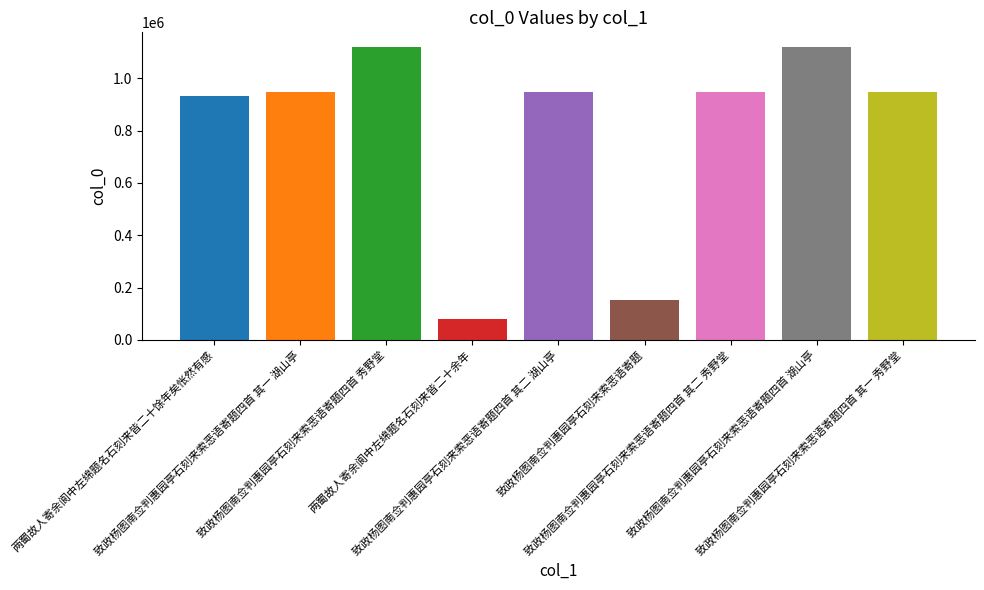

How many data points does each series have?

9